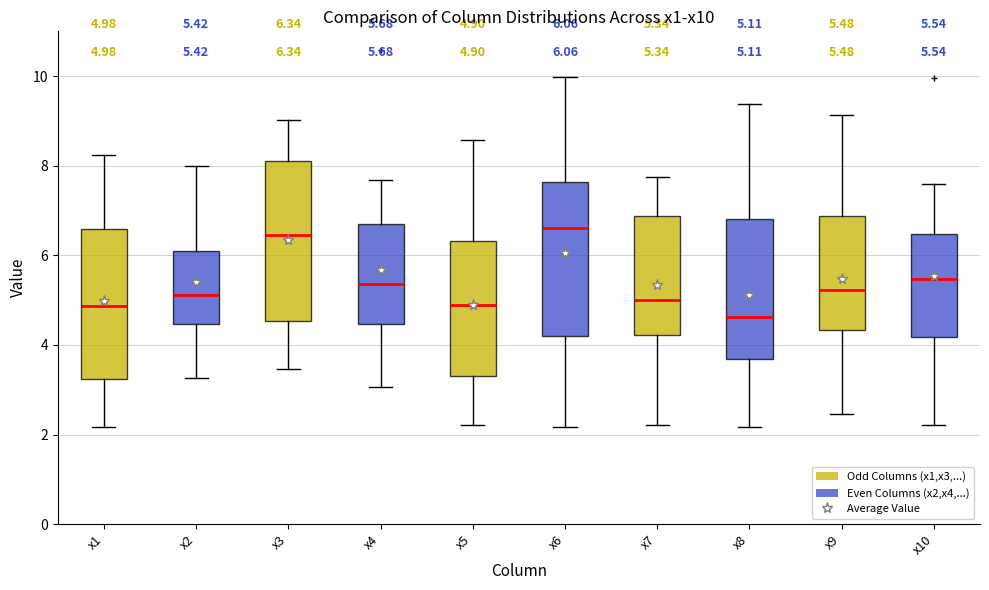

Which box's median line is the lowest?

x8